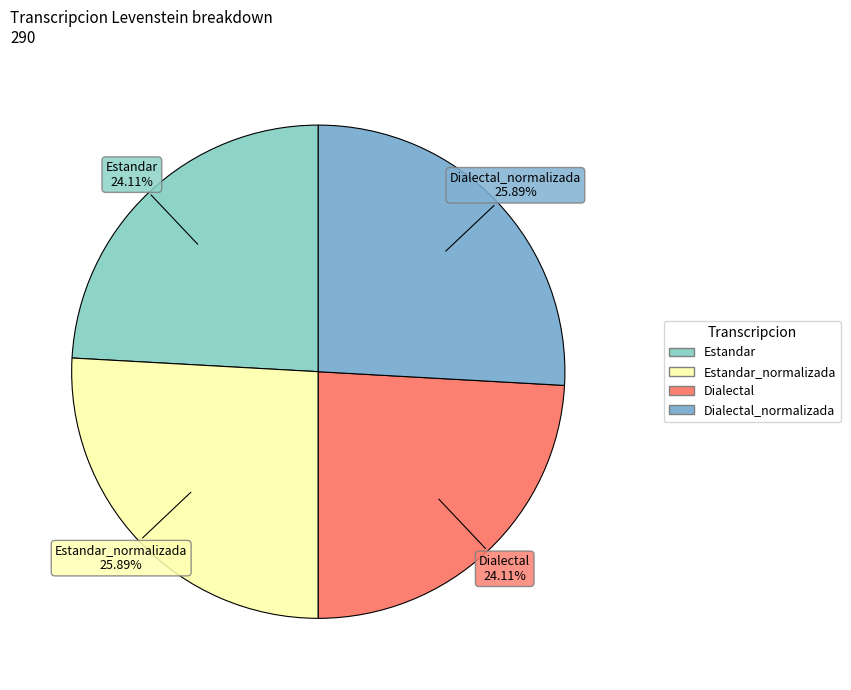

How many segments does this pie chart have?

4